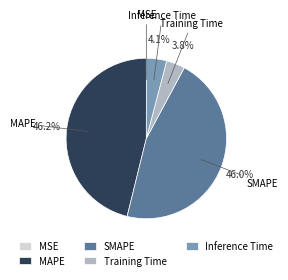

To the nearest percent, what portion does SMAPE represent?

46%